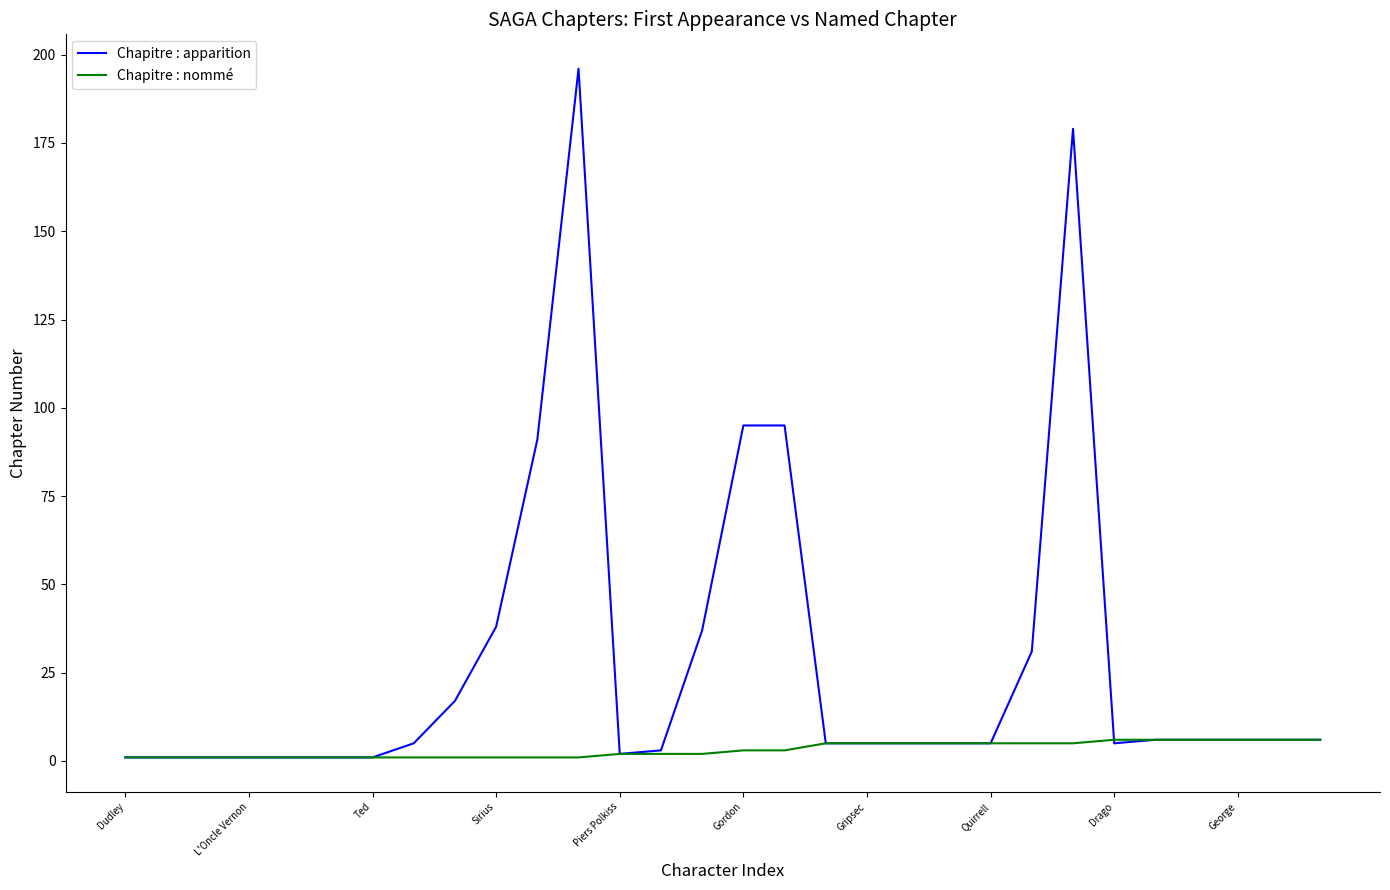

List the series in order of their overall mean, highest first.

Chapitre : apparition, Chapitre : nommé